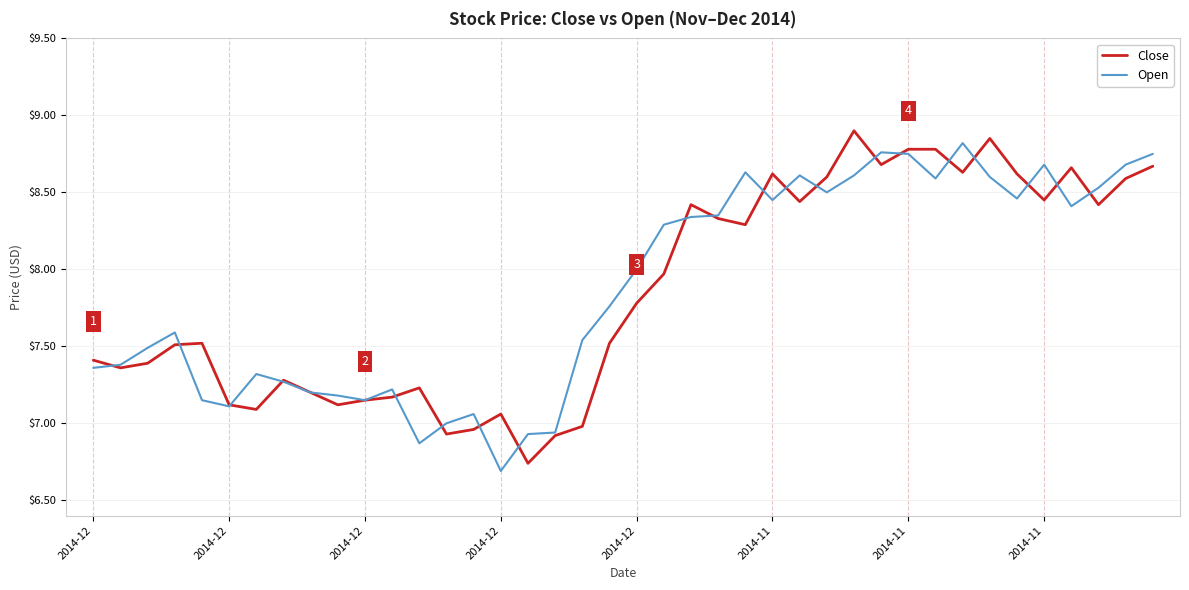

True or false: Open and Close cross at least once.

True